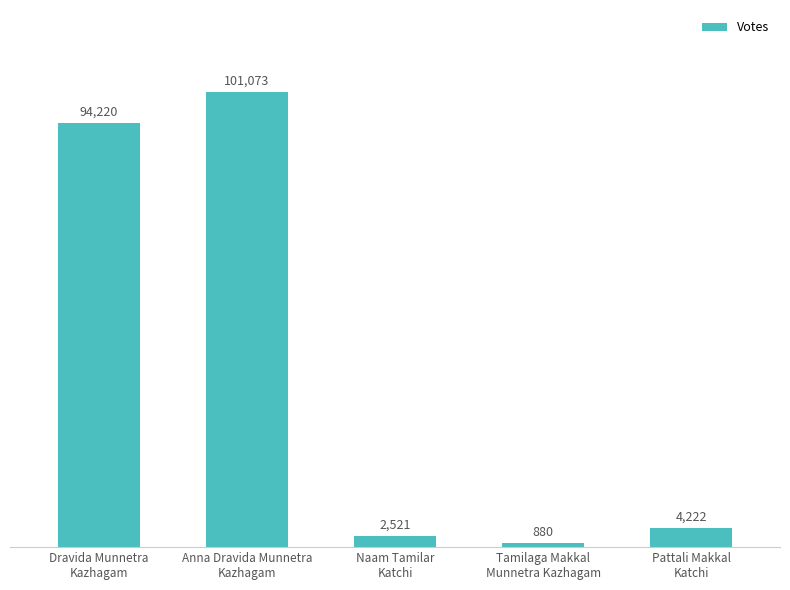

What is the difference between the maximum and minimum values?

100193